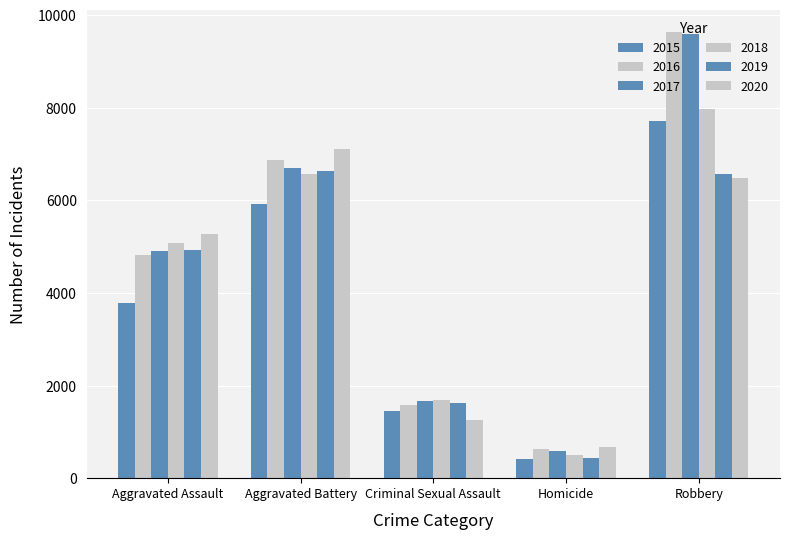

Which series changed the most between Criminal Sexual Assault and Homicide?

2018